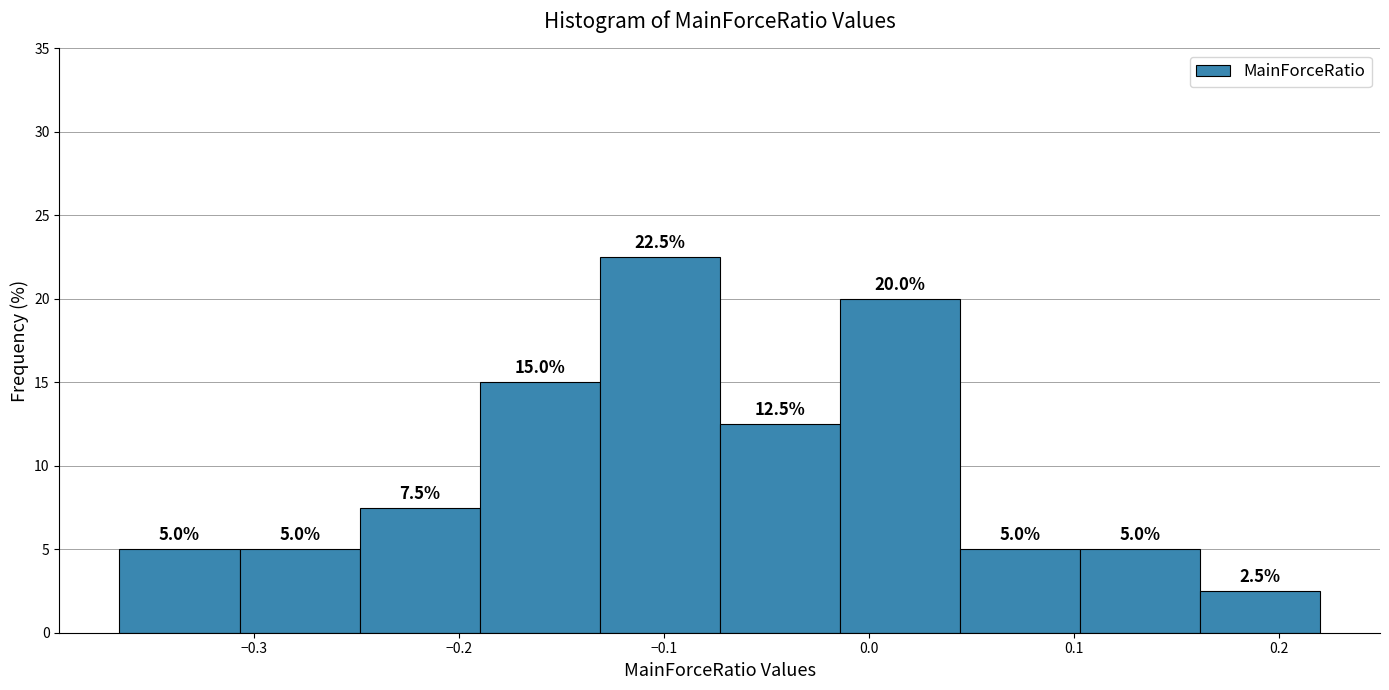

Reading left to right, transcribe this chart: for each bar, give the range it covers on the x-axis and its height. The bar edges are not printed on the chart, so give them approximately, as read against the axis.

-0.37 to -0.31: 5.0
-0.31 to -0.25: 5.0
-0.25 to -0.19: 7.5
-0.19 to -0.13: 15.0
-0.13 to -0.07: 22.5
-0.07 to -0.01: 12.5
-0.01 to 0.04: 20.0
0.04 to 0.10: 5.0
0.10 to 0.16: 5.0
0.16 to 0.22: 2.5